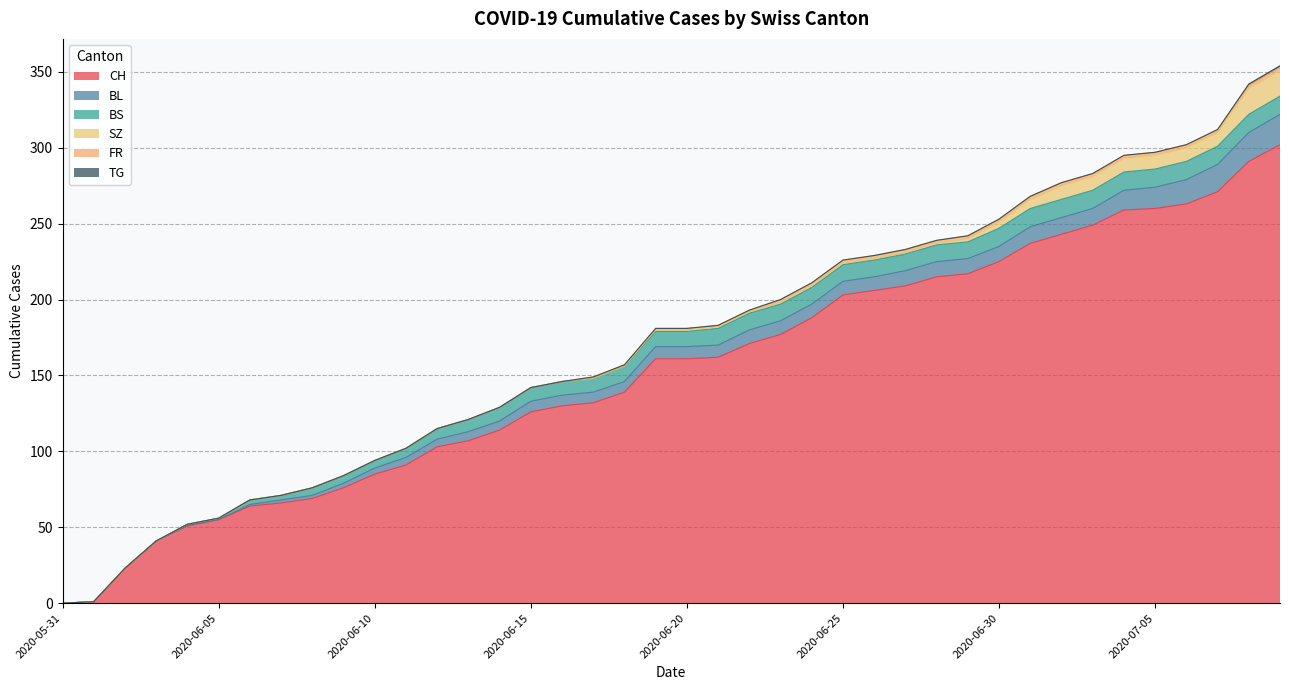

At how many categories does at least one series exceed 279?

2